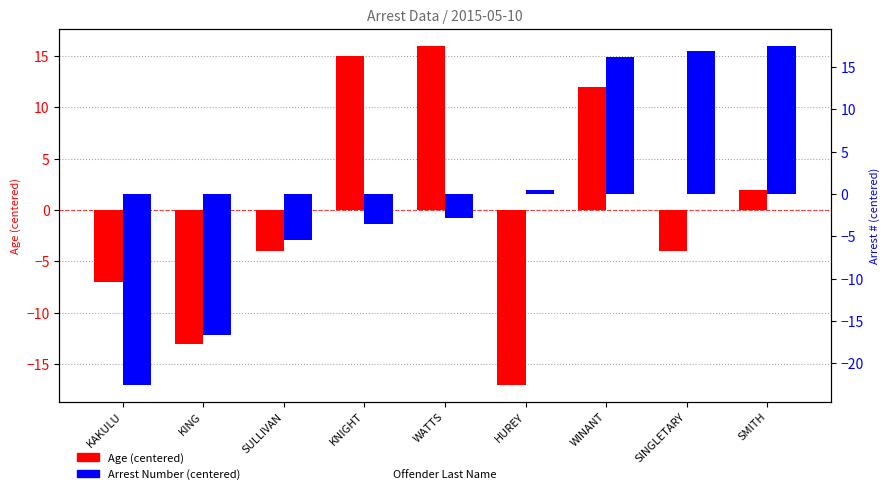

Reading left to right, transcribe all the data shown in this chart.

Age (centered): KAKULU=-7.0	KING=-13.0	SULLIVAN=-4.0	KNIGHT=15.0	WATTS=16.0	HUREY=-17.0	WINANT=12.0	SINGLETARY=-4.0	SMITH=2.0
Arrest Number (centered): KAKULU=-22.5	KING=-16.6	SULLIVAN=-5.5	KNIGHT=-3.5	WATTS=-2.8	HUREY=0.4	WINANT=16.2	SINGLETARY=16.8	SMITH=17.5